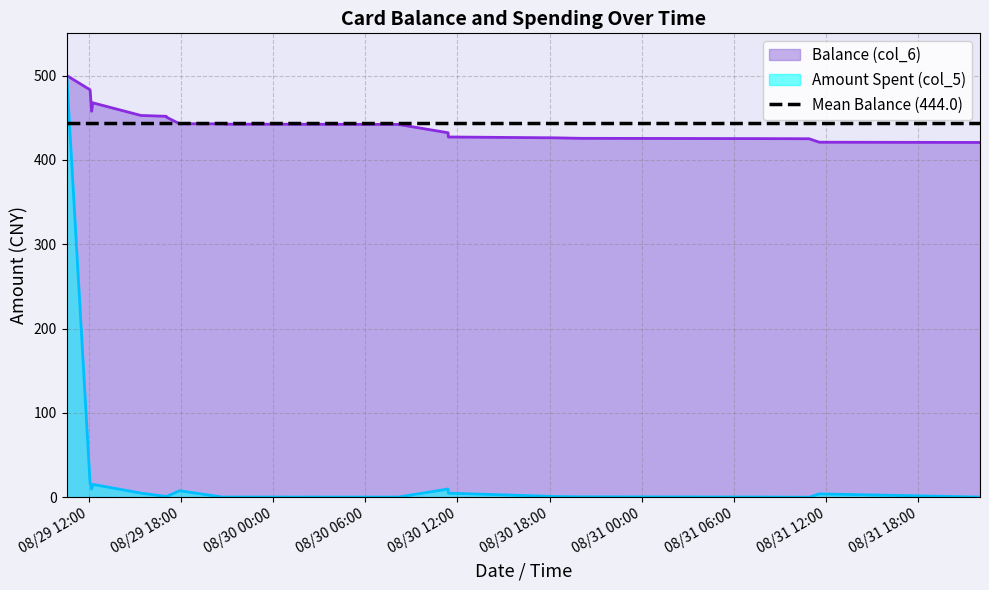

What is the label of the 9th point from the left?

2014/08/29 20:47:08